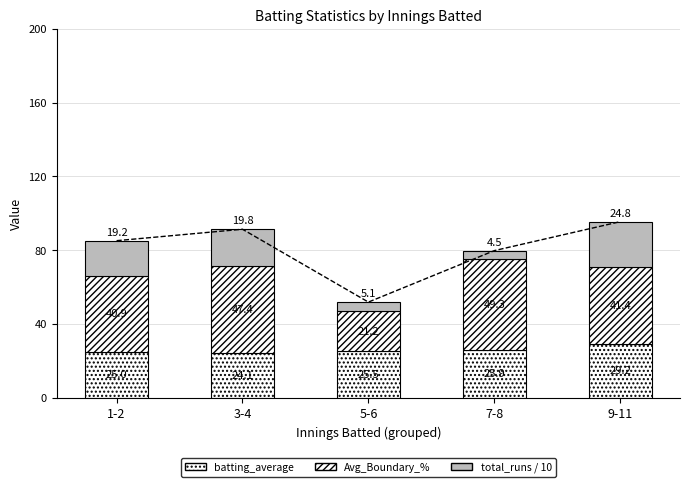

What position from the left is 1-2?

1